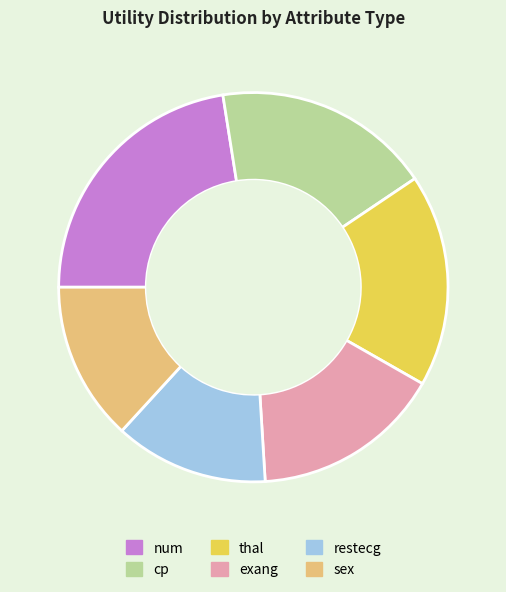

The cp slice represents 3% of the pie. True or false?

False